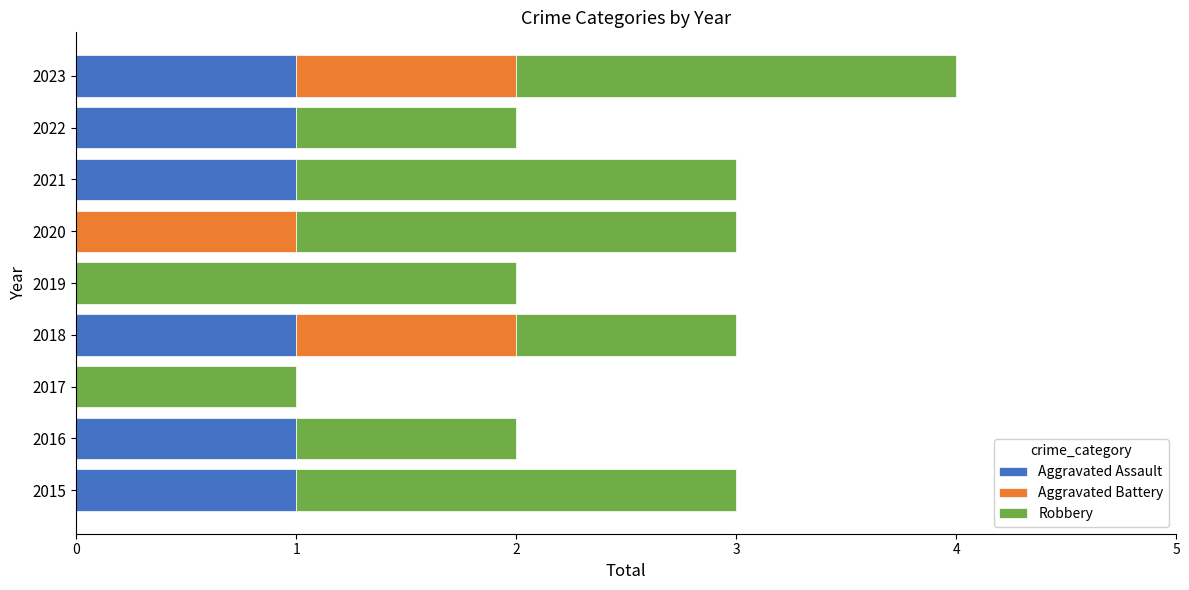

At which category is the sum across all series the highest?

2023